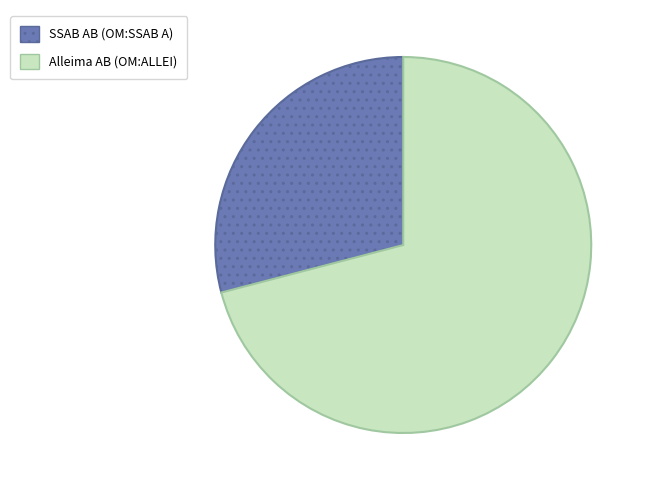

Is there any slice that represents more than half of the pie?

Yes